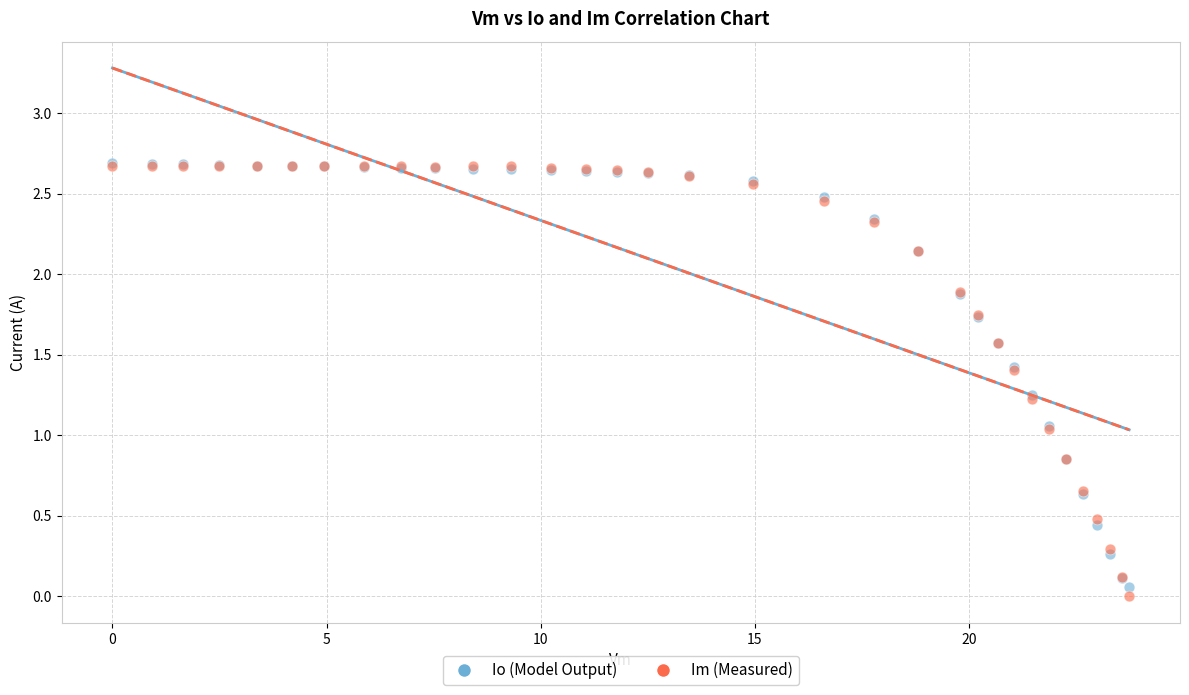

Which series has the largest Y range (max minus min)?

Im (Measured)